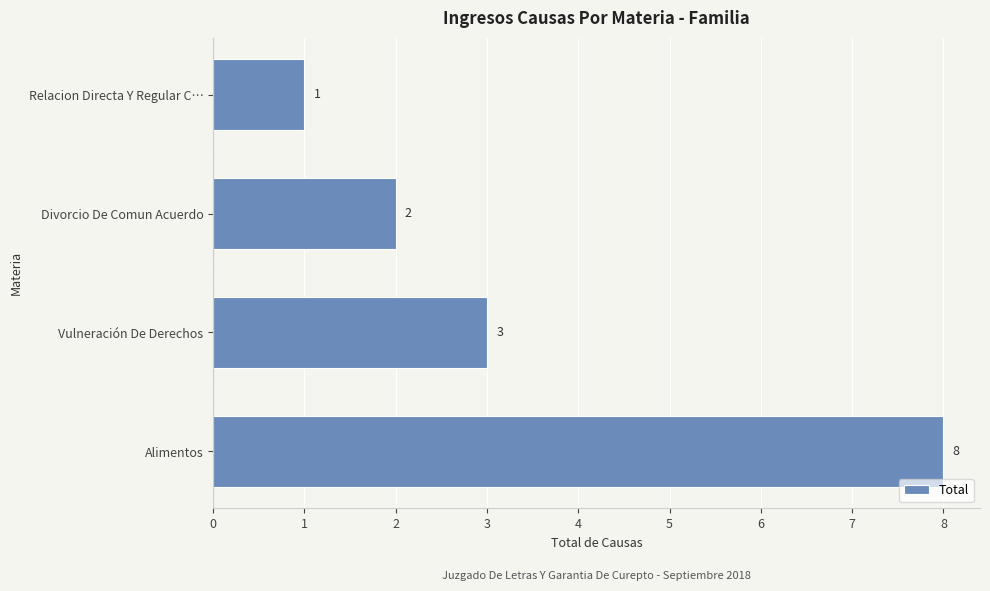

Count the values in the range 2 to 8.

3